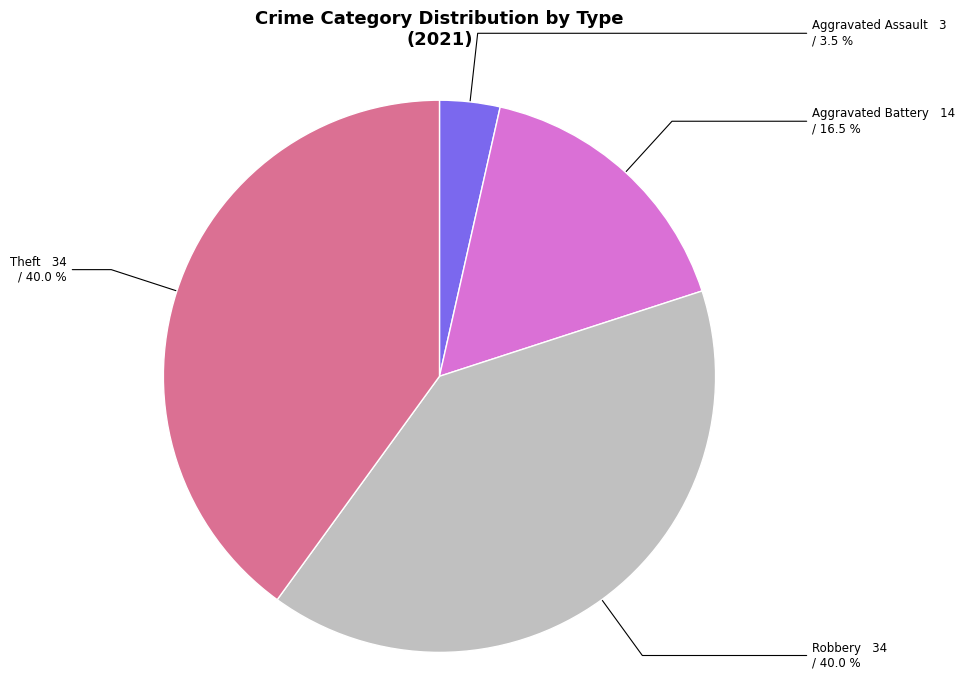

Do Robbery and Aggravated Assault together represent more than half of the pie?

No